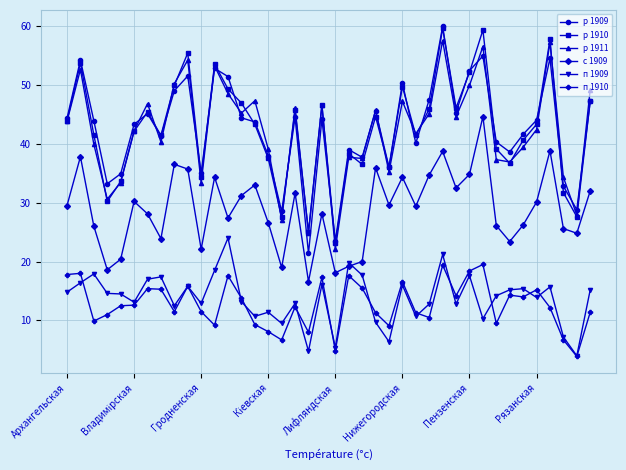

What is the highest value of the с 1909 series?

44.6